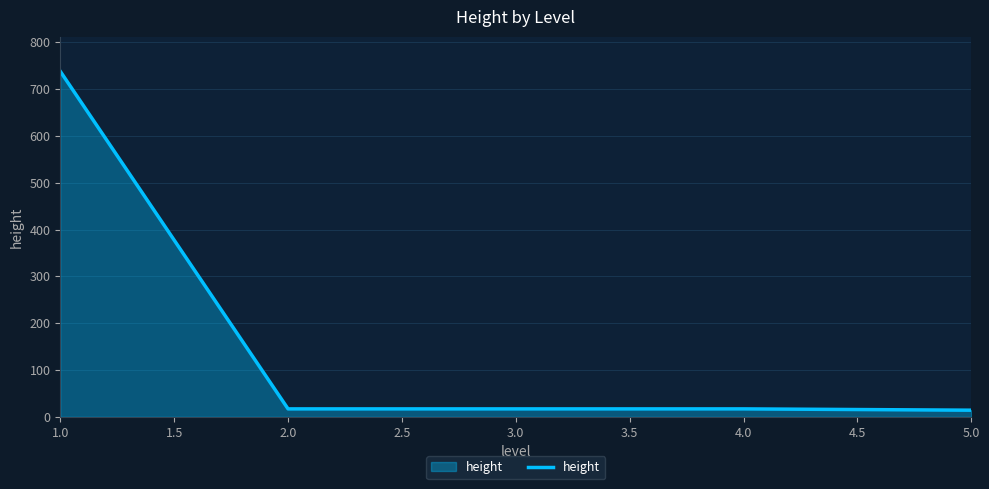

What is the difference between the values at 1.0 and 3.0?

721.0